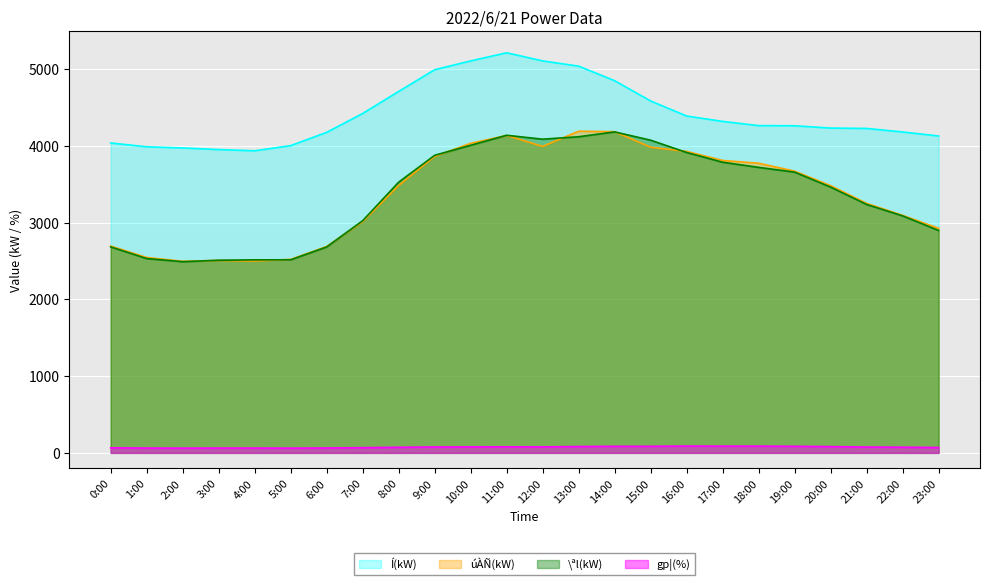

True or false: \ªl(kW) and Í(kW) cross at least once.

False